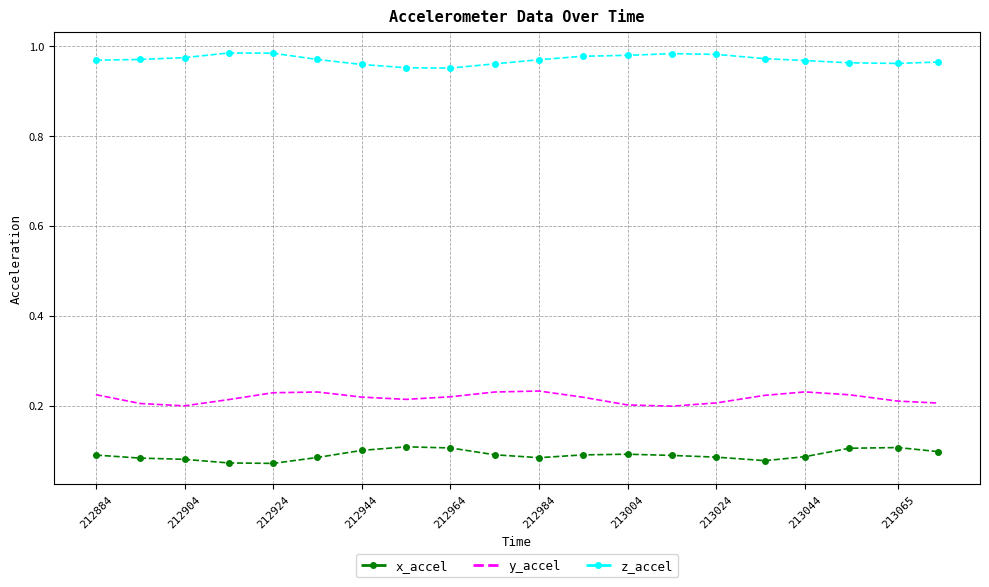

True or false: x_accel and y_accel cross at least once.

False